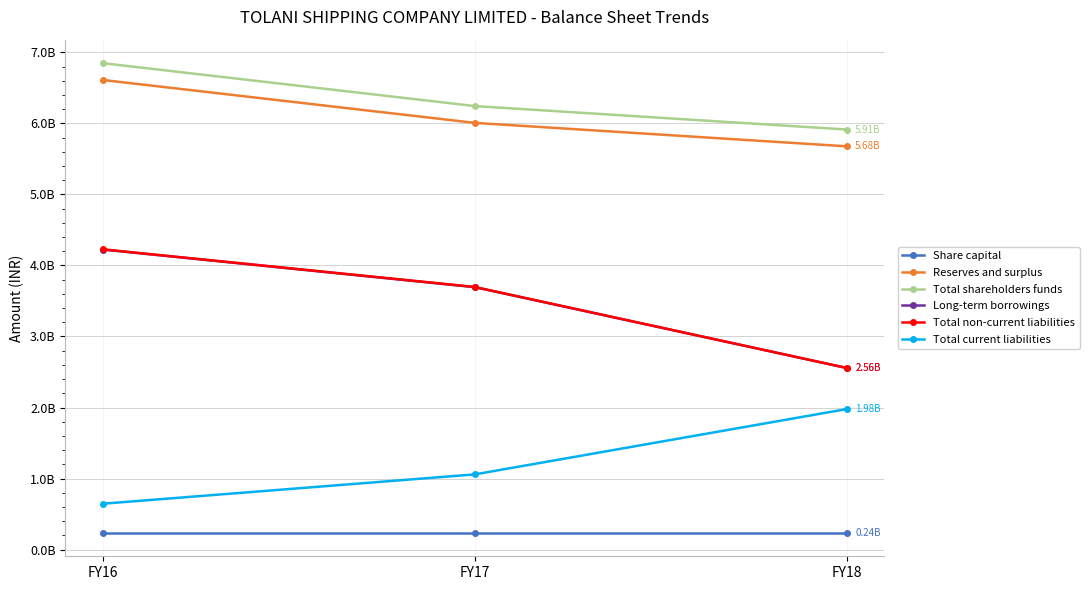

What are all the series names shown in the legend?

Share capital, Reserves and surplus, Total shareholders funds, Long-term borrowings, Total non-current liabilities, Total current liabilities